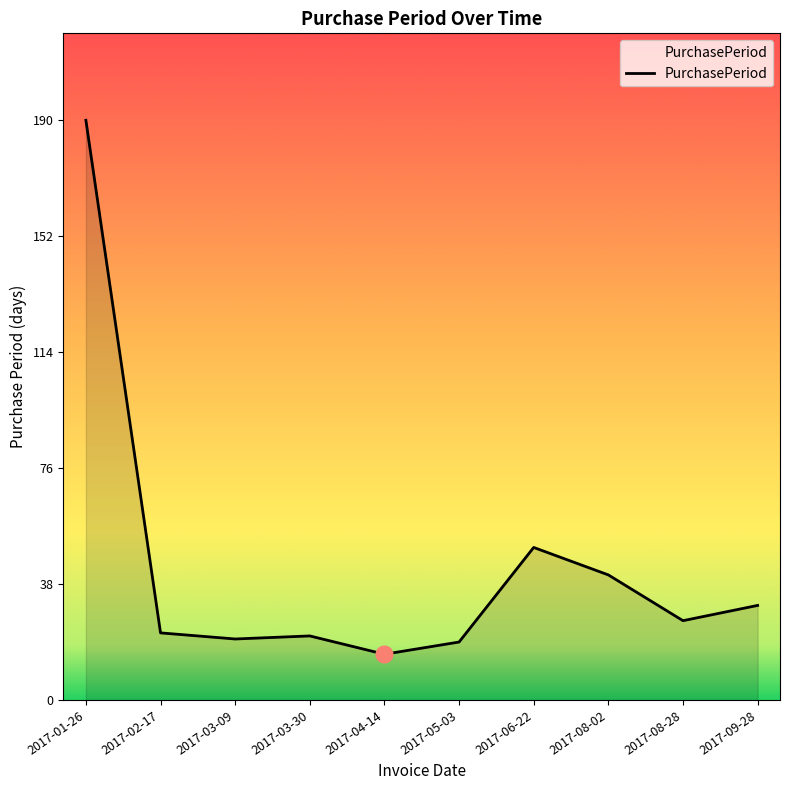

True or false: the data shows 19 at 2017-05-03.

True